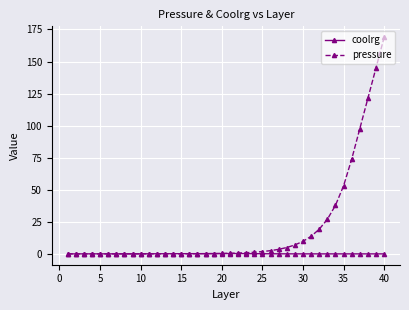

Does the chart have visible grid lines?

Yes